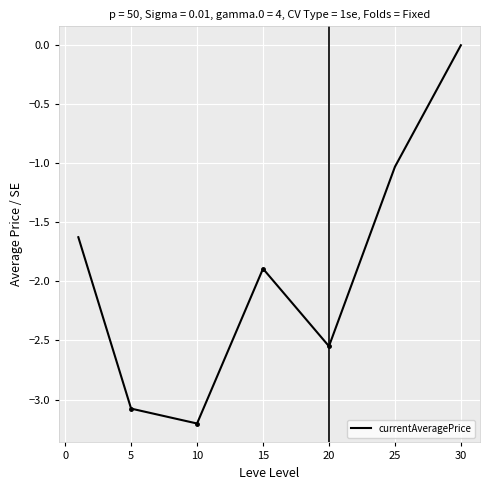

How many data points does each series have?

7